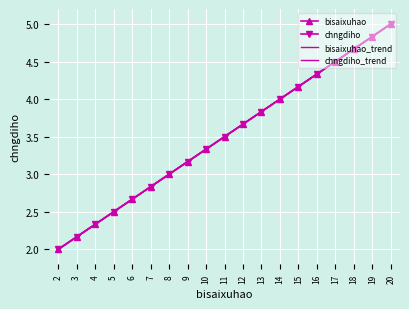

Reading left to right, what are all the values shown in this chart?

bisaixuhao: 2.0	2.2	2.3	2.5	2.7	2.8	3.0	3.2	3.3	3.5	3.7	3.8	4.0	4.2	4.3	4.5	4.7	4.8	5.0
chngdiho: 2.0	2.2	2.3	2.5	2.7	2.8	3.0	3.2	3.3	3.5	3.7	3.8	4.0	4.2	4.3	4.5	4.7	4.8	5.0
bisaixuhao_trend: 2.0	2.2	2.3	2.5	2.7	2.8	3.0	3.2	3.3	3.5	3.7	3.8	4.0	4.2	4.3	4.5	4.7	4.8	5.0
chngdiho_trend: 2.0	2.2	2.3	2.5	2.7	2.8	3.0	3.2	3.3	3.5	3.7	3.8	4.0	4.2	4.3	4.5	4.7	4.8	5.0